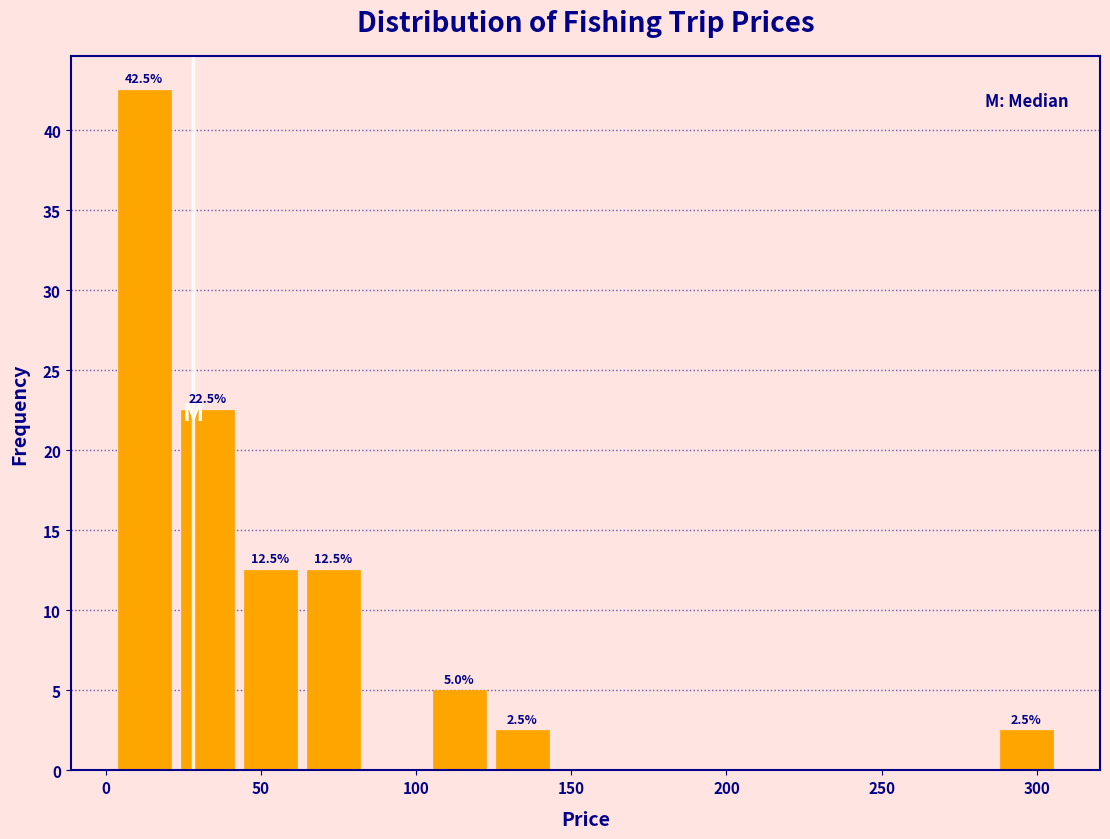

Over which range of the x-axis is the bar tallest?

0 to 25